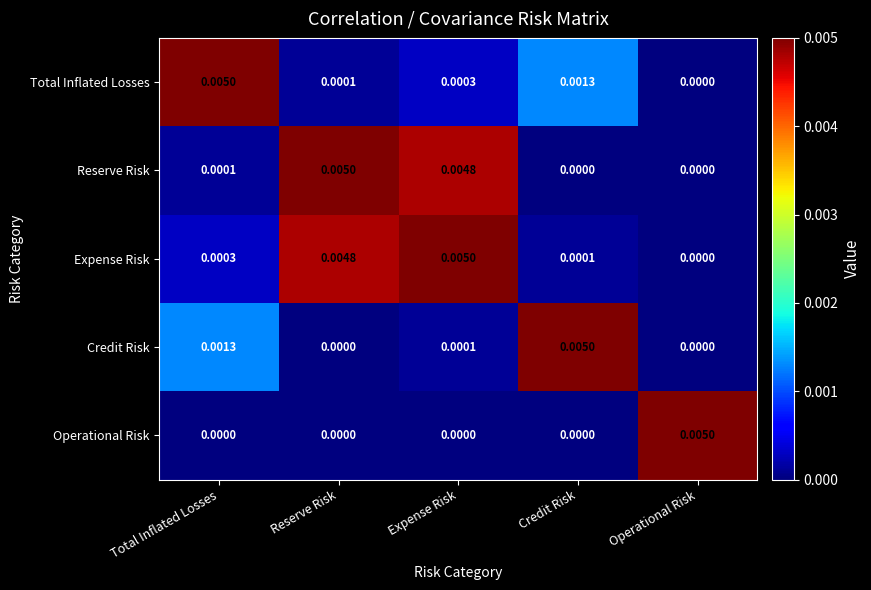

Is the value of Credit Risk at Total Inflated Losses greater than the value of Operational Risk at Credit Risk?

Yes